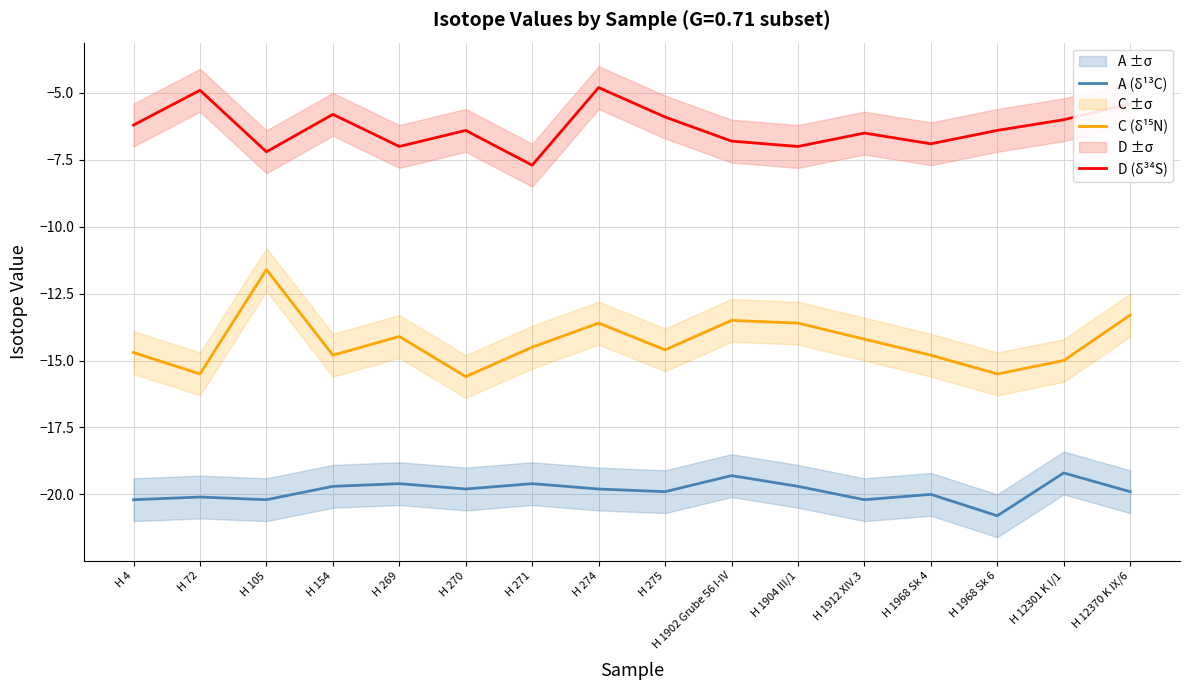

What is the label of the 8th point from the left?

H 274